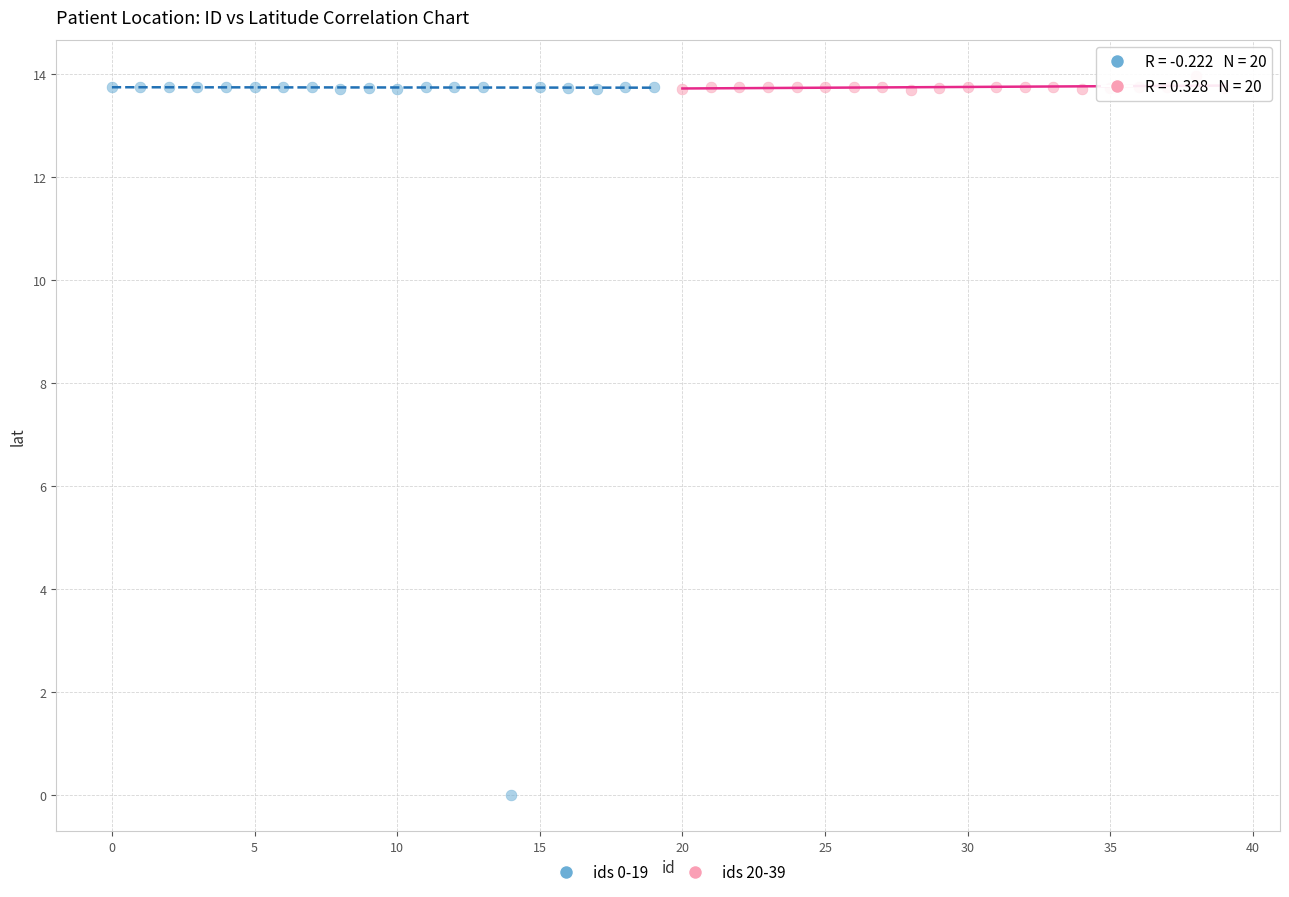

Which series reaches the minimum Y coordinate?

ids 0-19